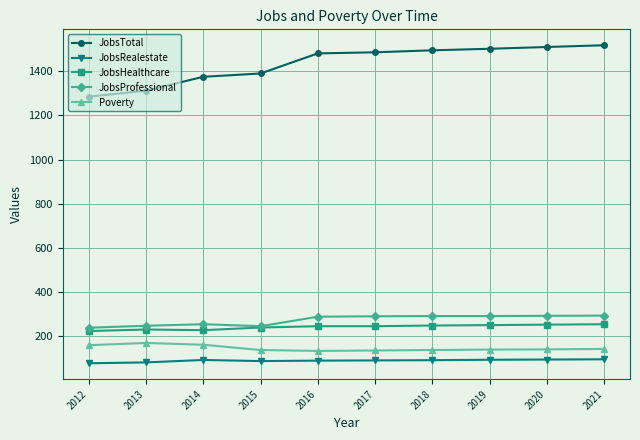

What is the sum of all Poverty values?

1452